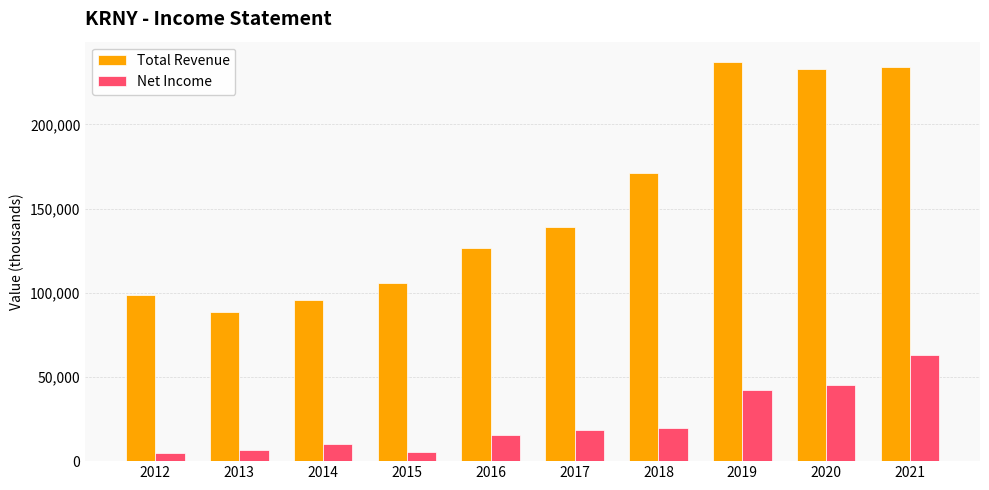

Which series has the largest total across all categories?

Total Revenue